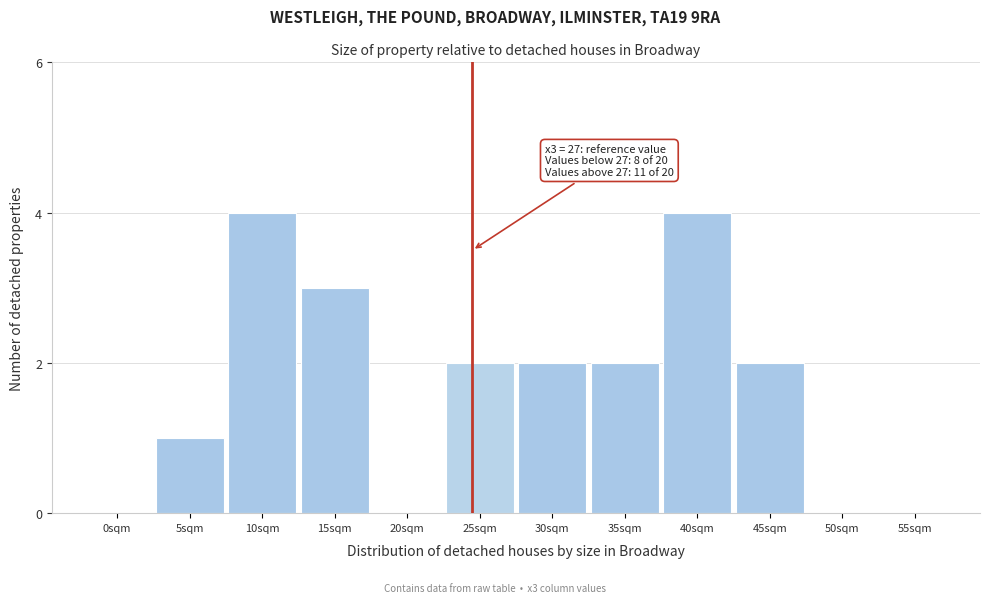

Reading left to right, what are all the values shown in this chart?

0sqm=0	5sqm=1	10sqm=4	15sqm=3	20sqm=0	25sqm=2	30sqm=2	35sqm=2	40sqm=4	45sqm=2	50sqm=0	55sqm=0